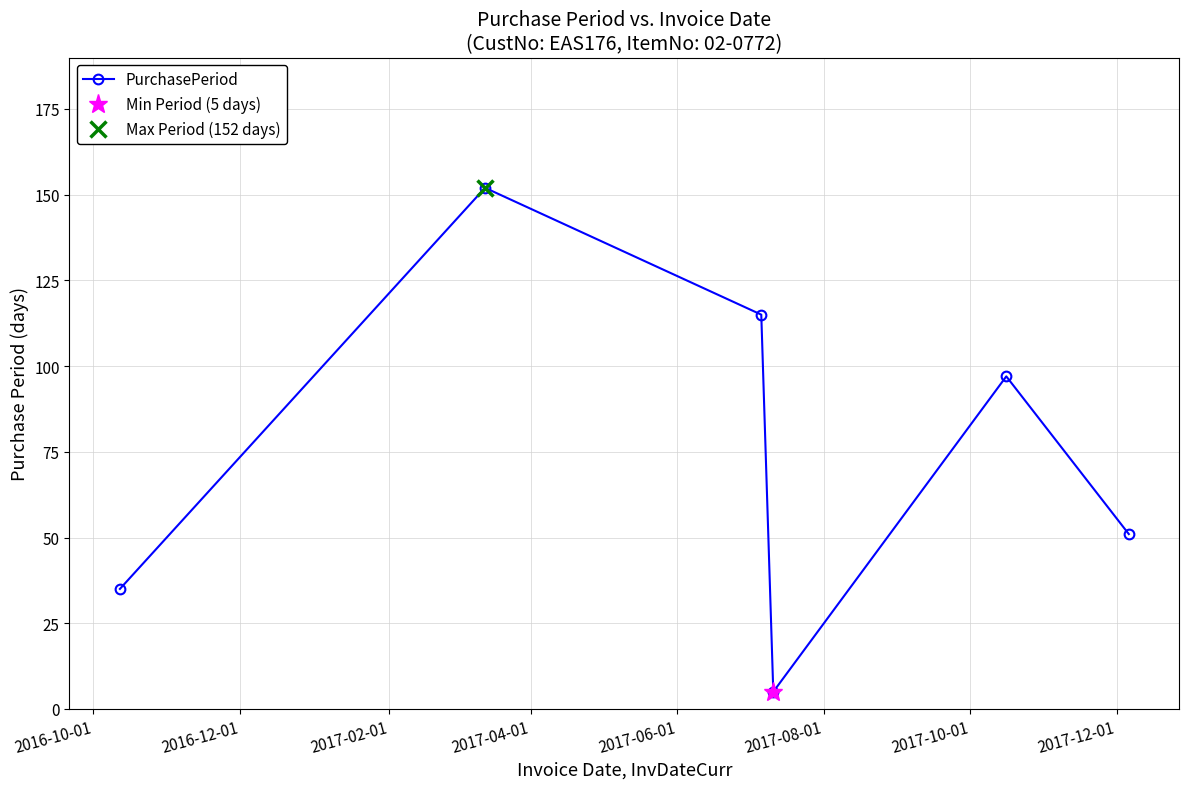

What is the highest value of the PurchasePeriod series?

152